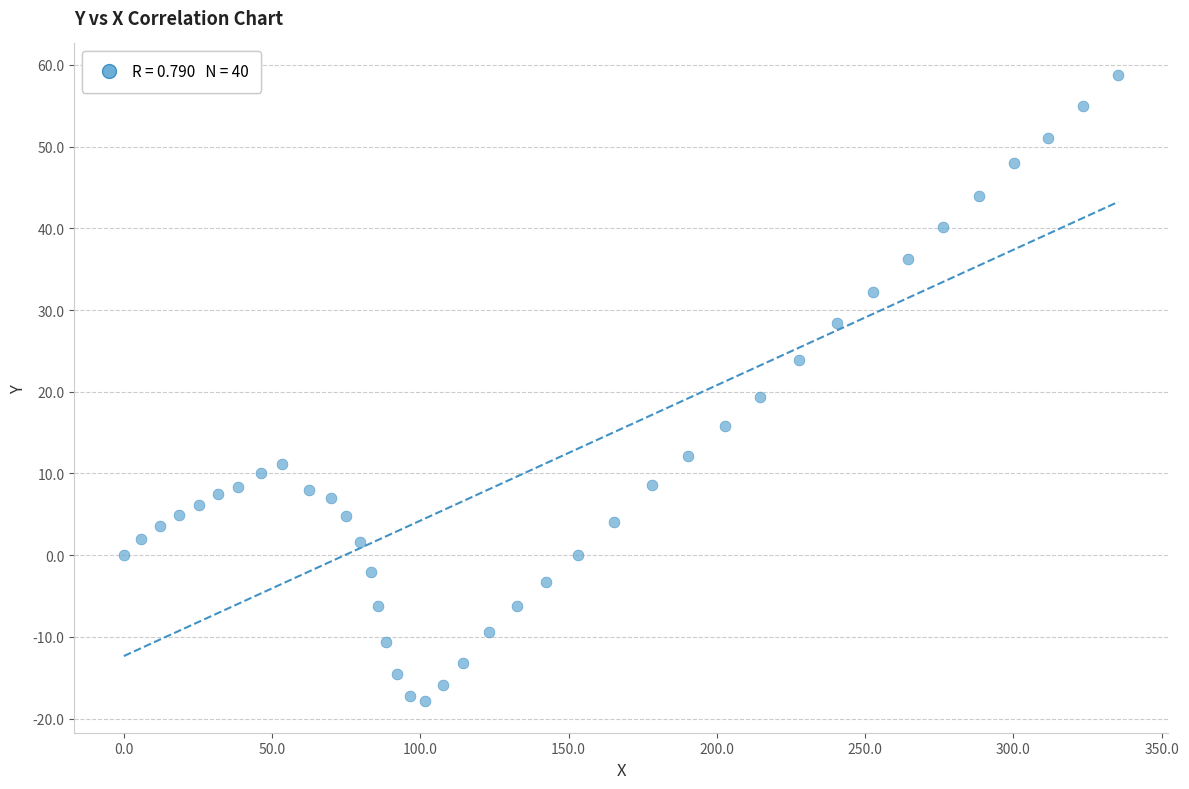

What is the range of X values (max minus min)?

335.4